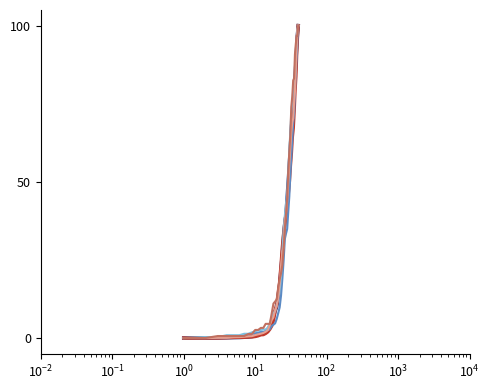

What is the greatest value displayed?

100.0